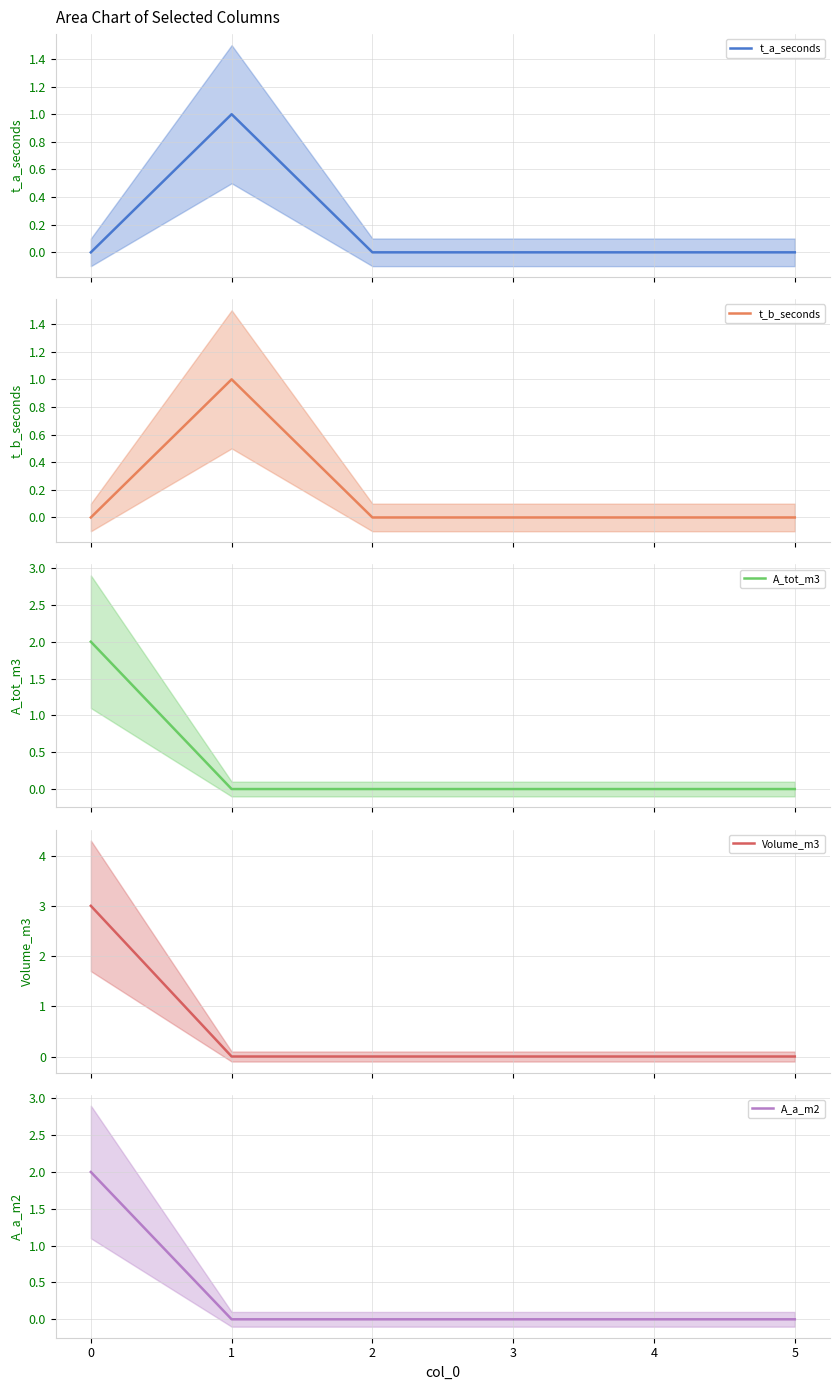

Rank the series at 3 from highest to lowest value.

t_a_seconds, t_b_seconds, A_tot_m3, Volume_m3, A_a_m2